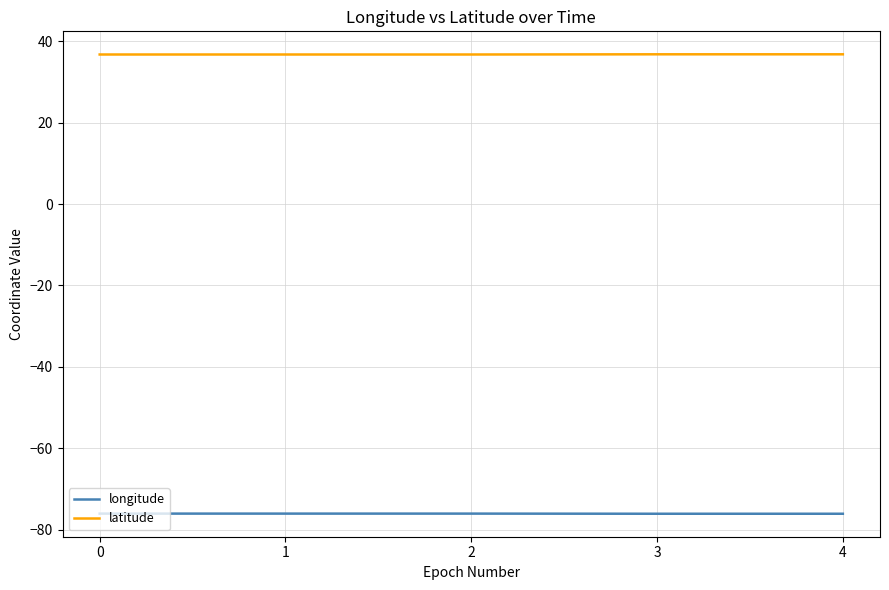

Is the value of latitude at 4 greater than the value of longitude at 4?

Yes